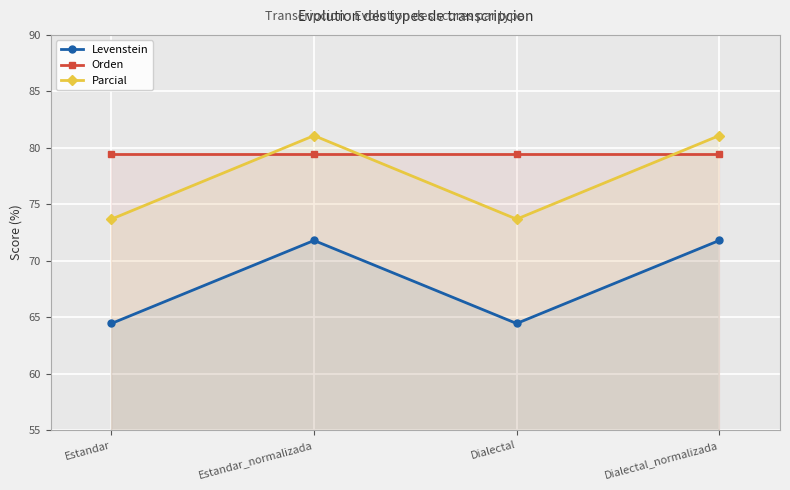

Rank the series by their average value, from highest to lowest.

Orden, Parcial, Levenstein